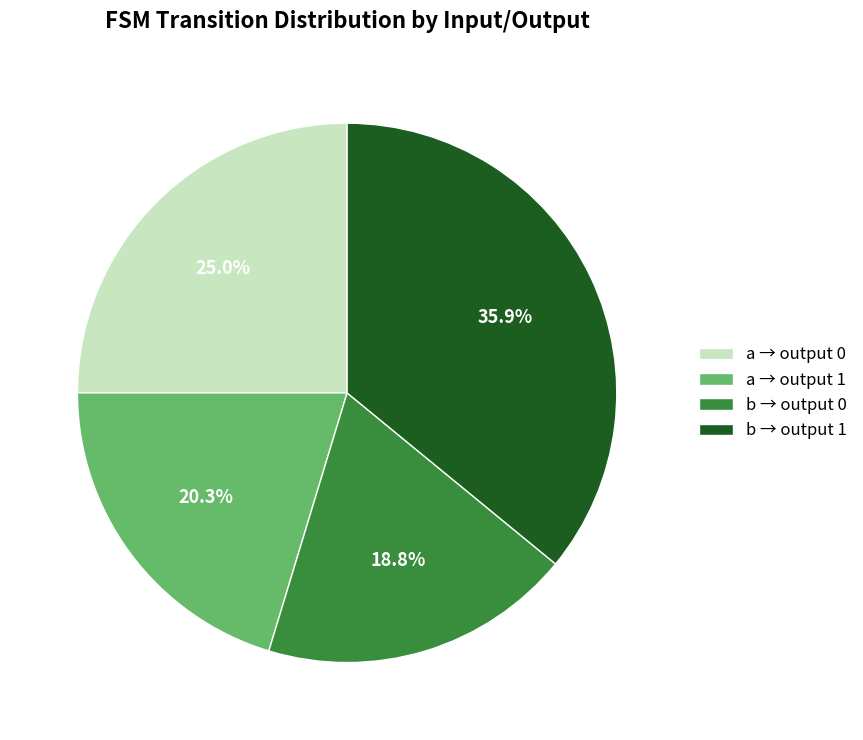

Which slice is the smallest?

b → output 0